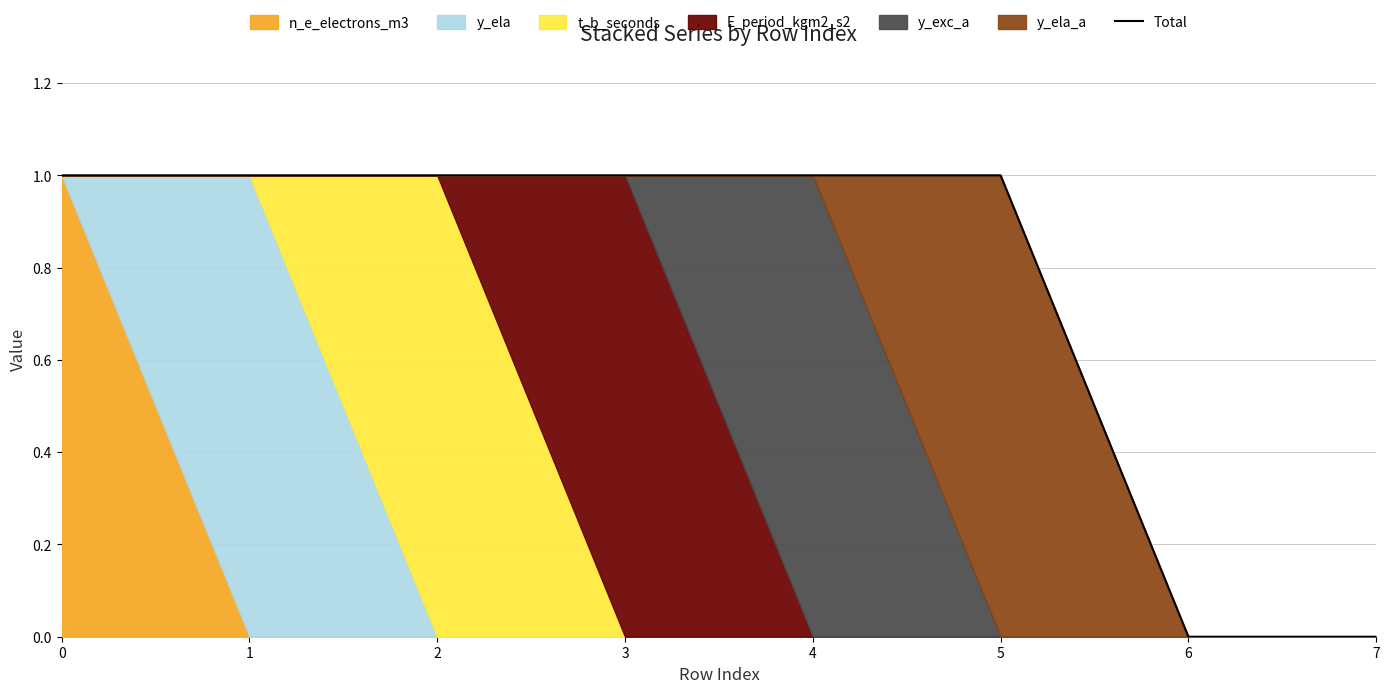

Where is the data nearest to the value 0?

6